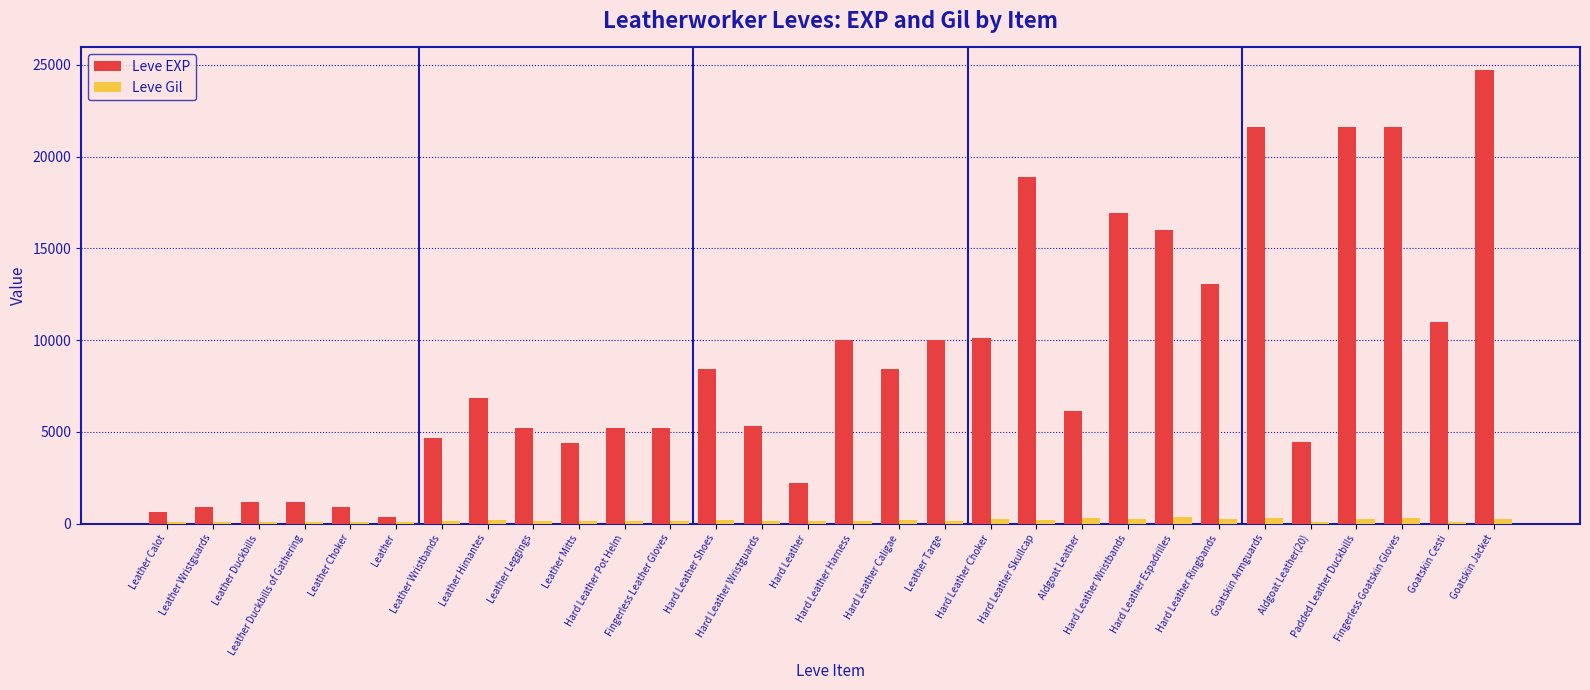

At how many categories does at least one series exceed 11839?

8